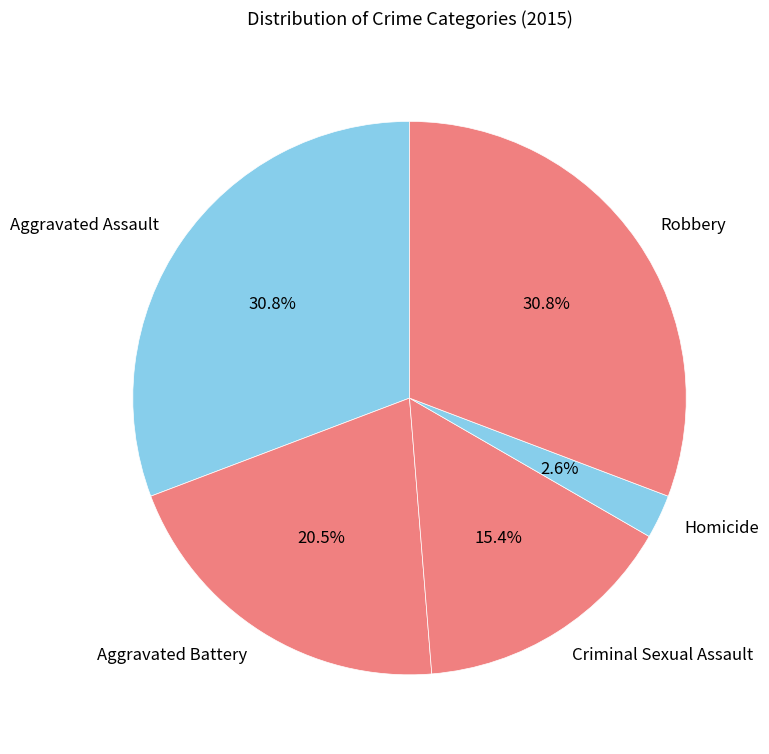

Is there any slice that represents more than half of the pie?

No